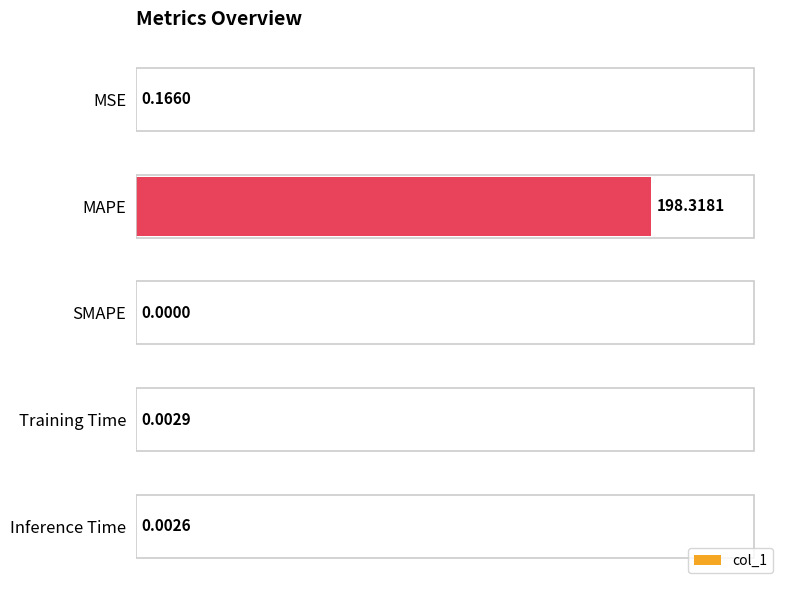

What is the average value?

39.7